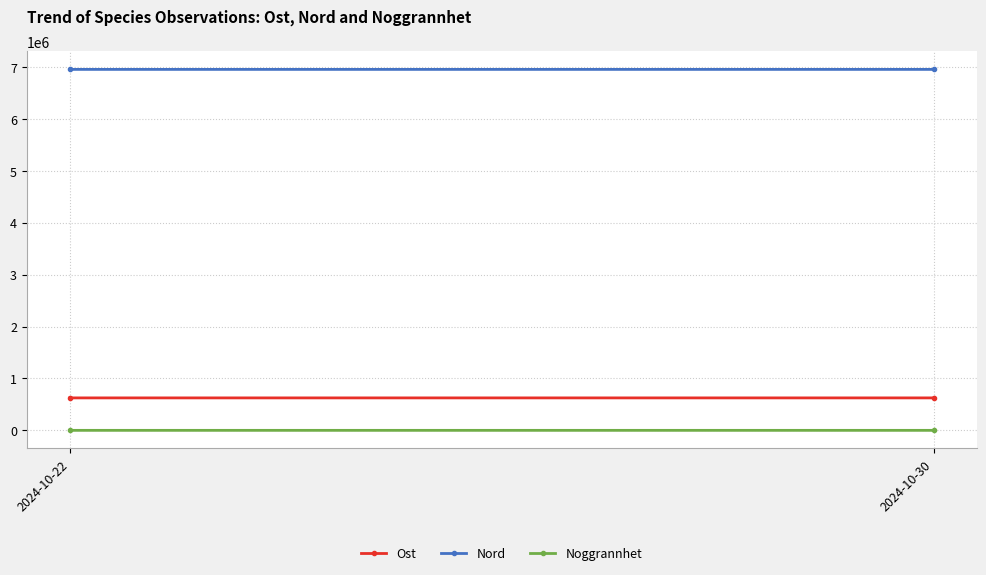

Read the Noggrannhet value at 2024-10-22.

15